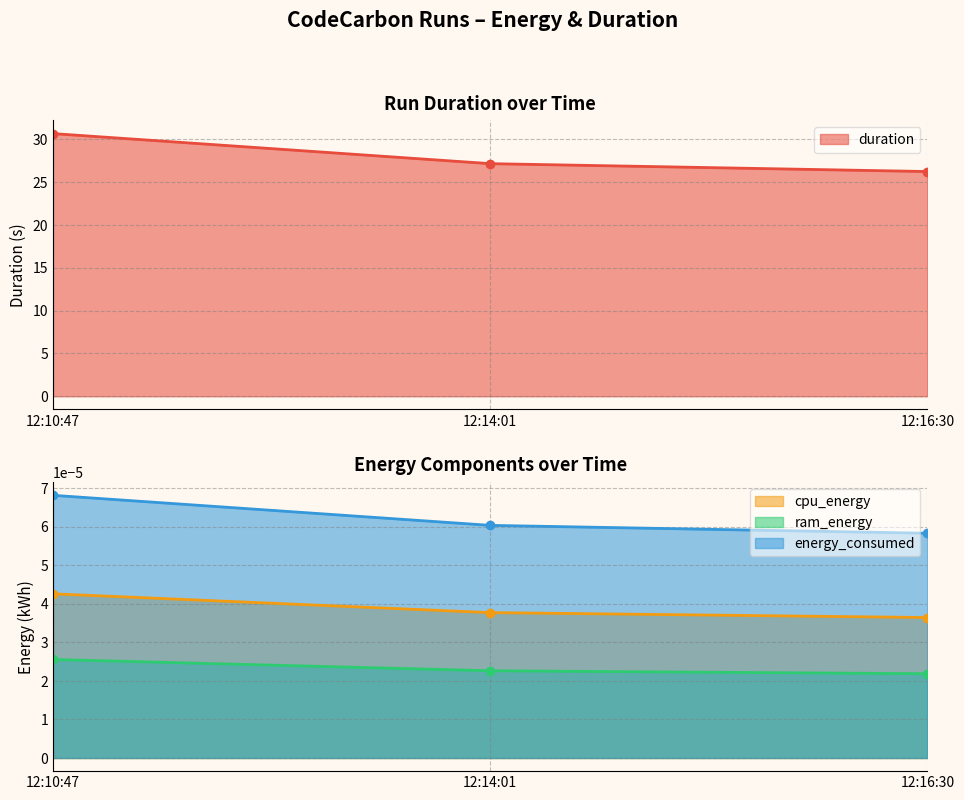

What is the difference between the maximum and minimum values in the duration series?

4.4